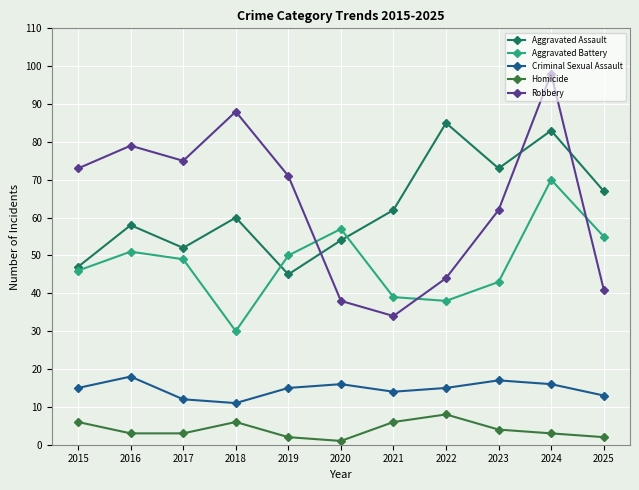

True or false: Aggravated Assault has a value of 83 at 2016.

False